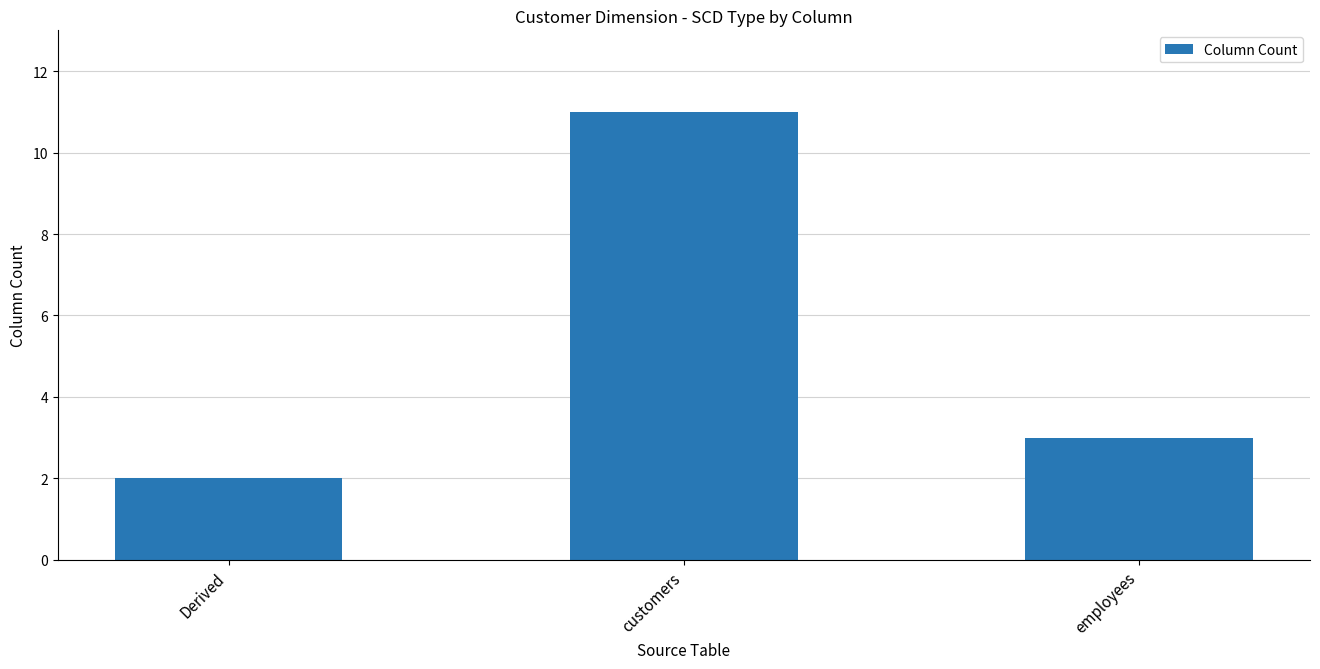

What is the sum of all values?

16